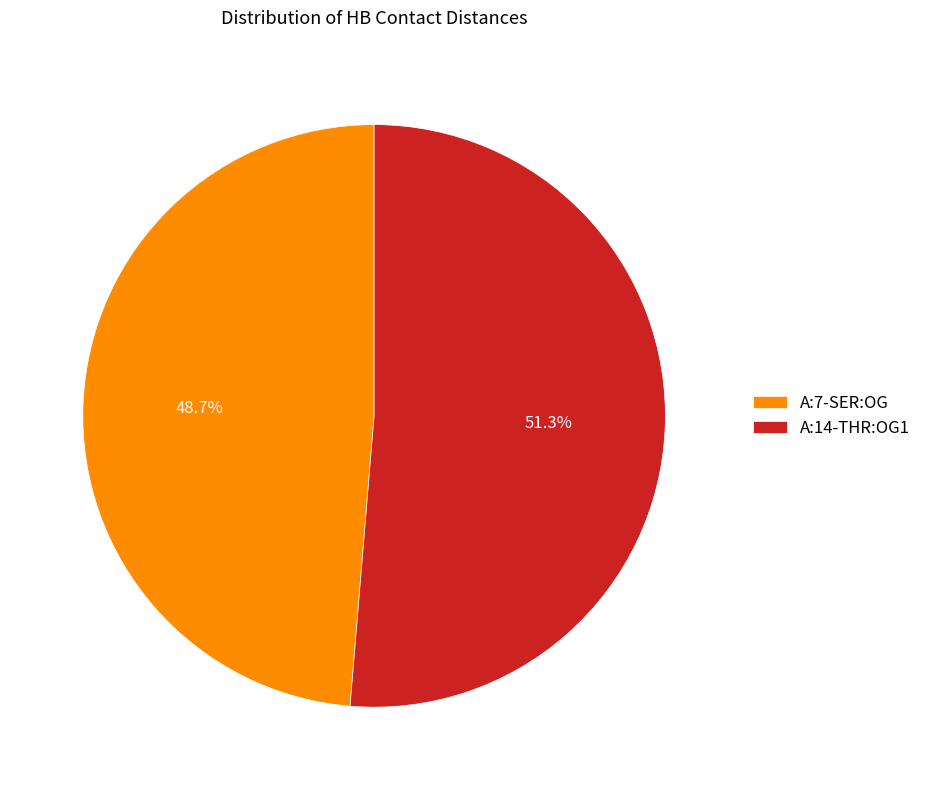

Between A:7-SER:OG and A:14-THR:OG1, which is larger?

A:14-THR:OG1